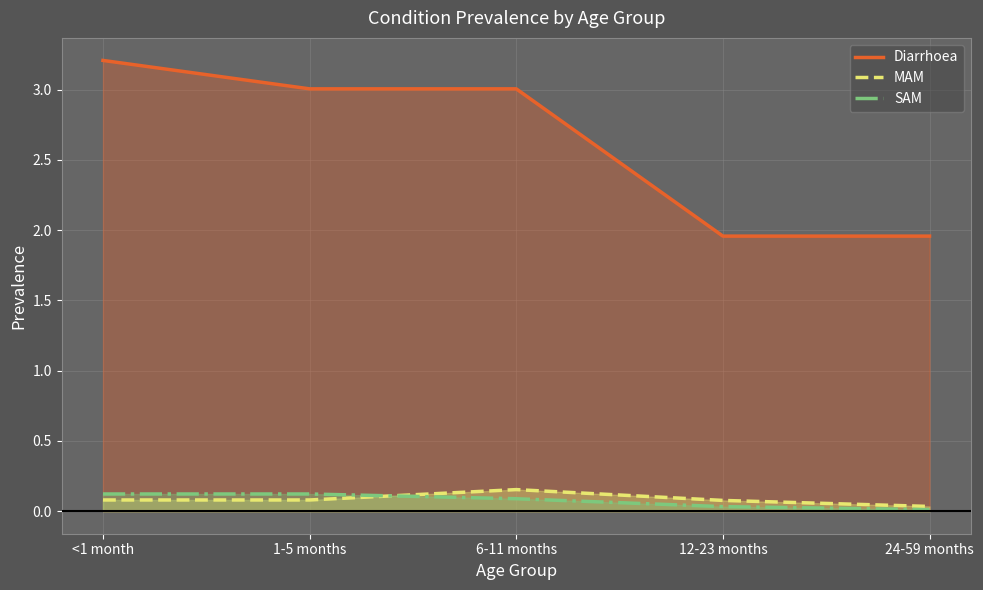

What is the total value across all series at 24-59 months?

2.0